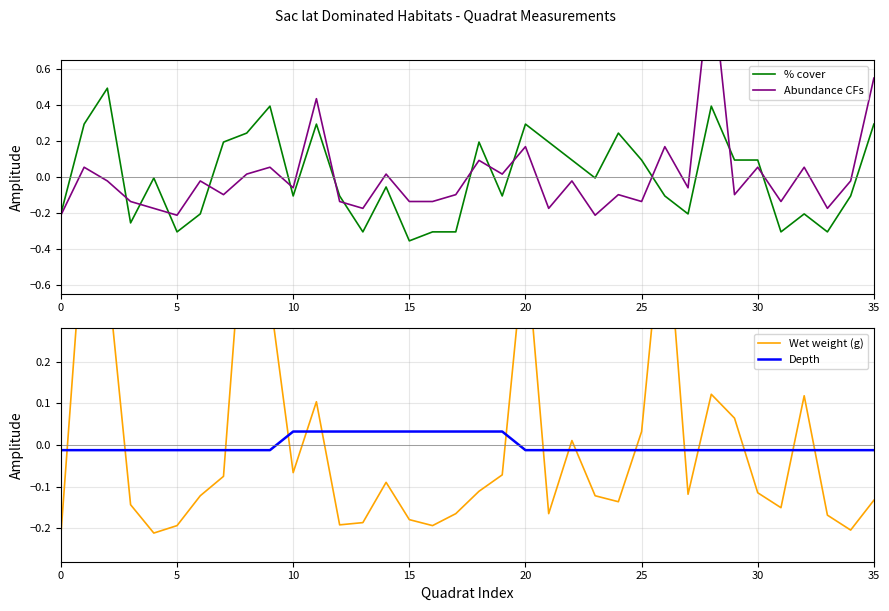

Where does the Depth series first go above 0?

10